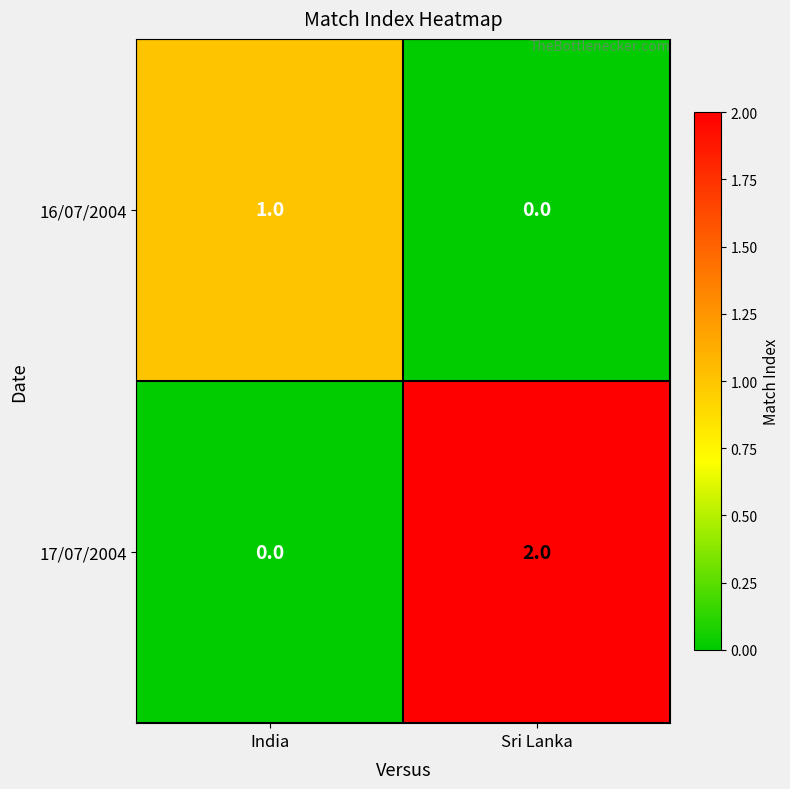

At which category is the sum across all series the highest?

Sri Lanka